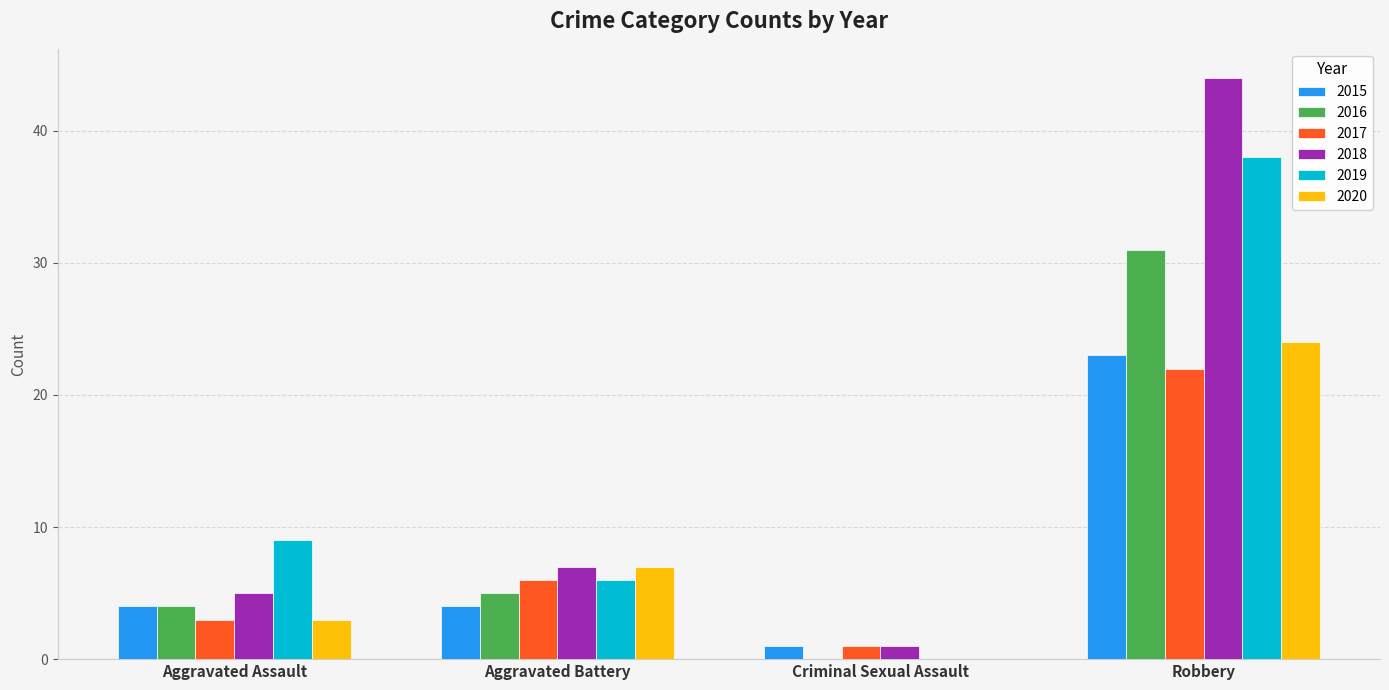

What is the total value across all series at Robbery?

182